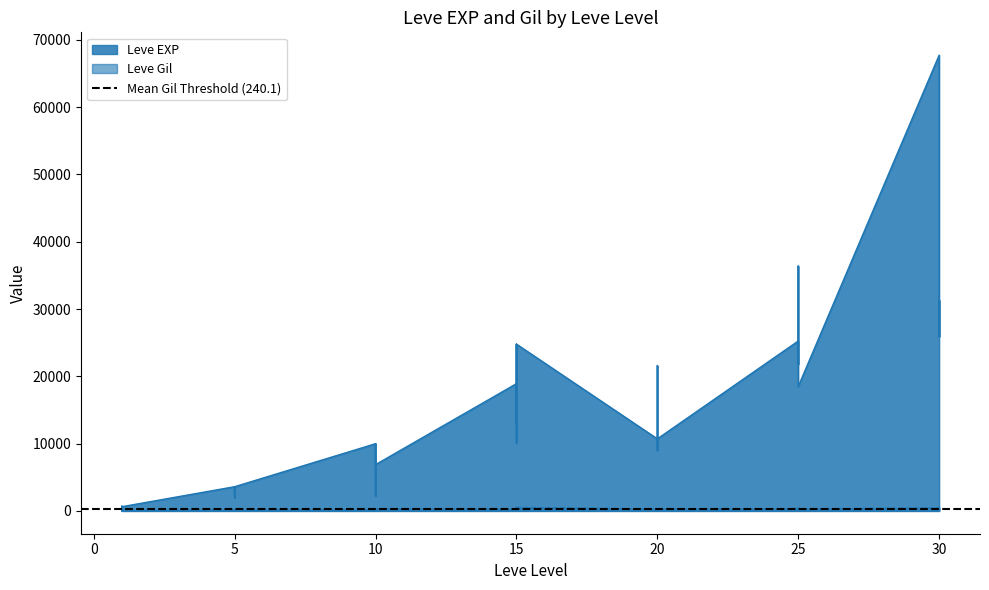

Read the Leve EXP value at 1, to the nearest 10.

630